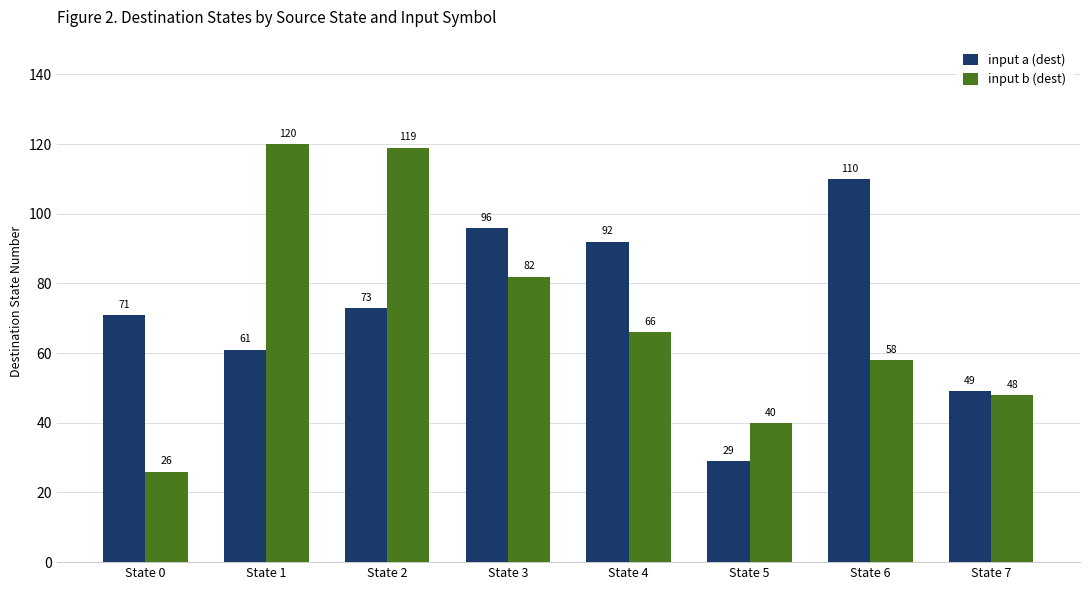

Which label corresponds to the smallest value in the chart?

State 0